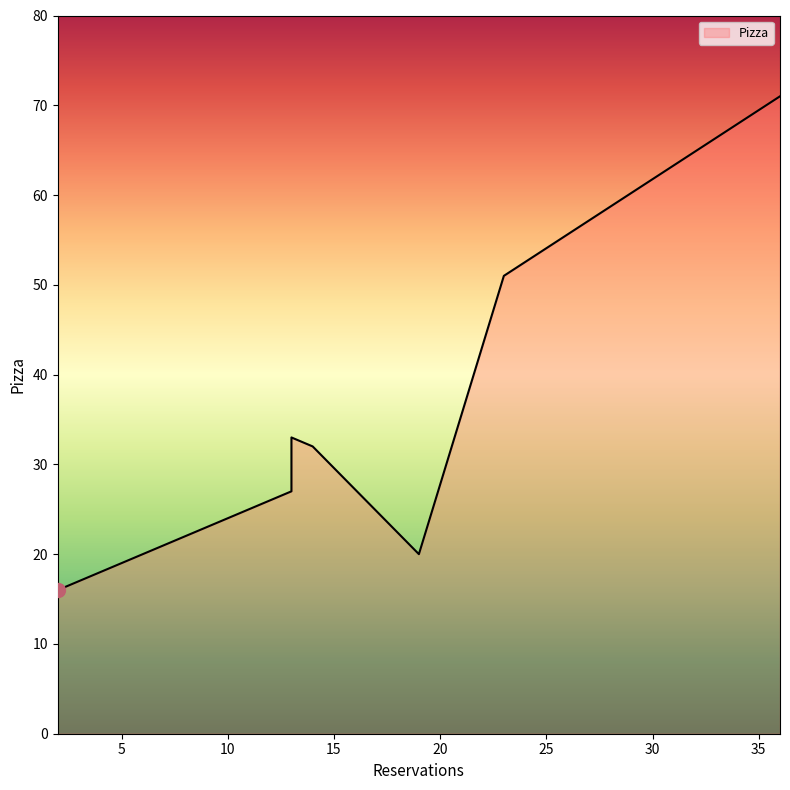

What is the change in value from 14 to 19?

-12